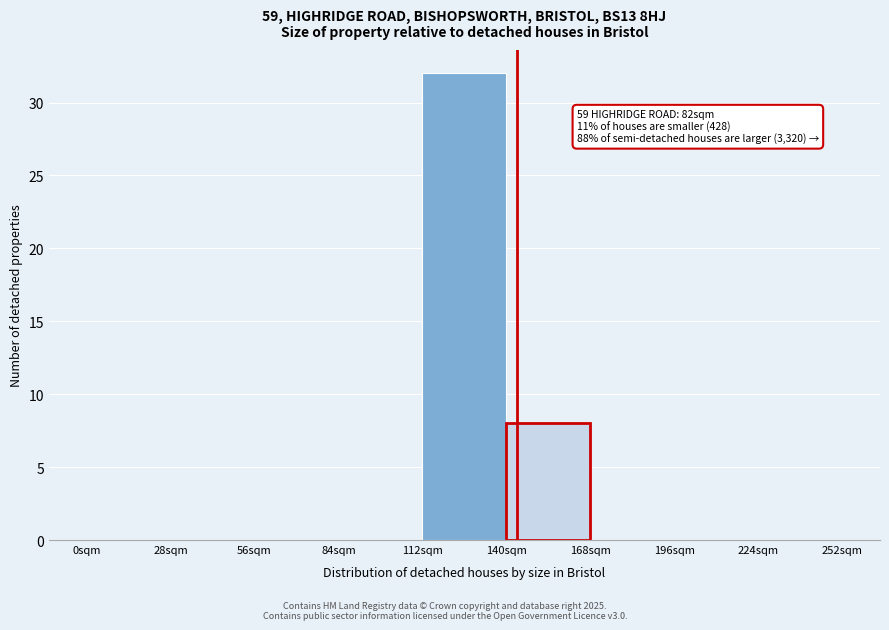

Reading left to right, transcribe all the data shown in this chart.

0sqm=0	28sqm=0	56sqm=0	84sqm=0	112sqm=32	140sqm=8	168sqm=0	196sqm=0	224sqm=0